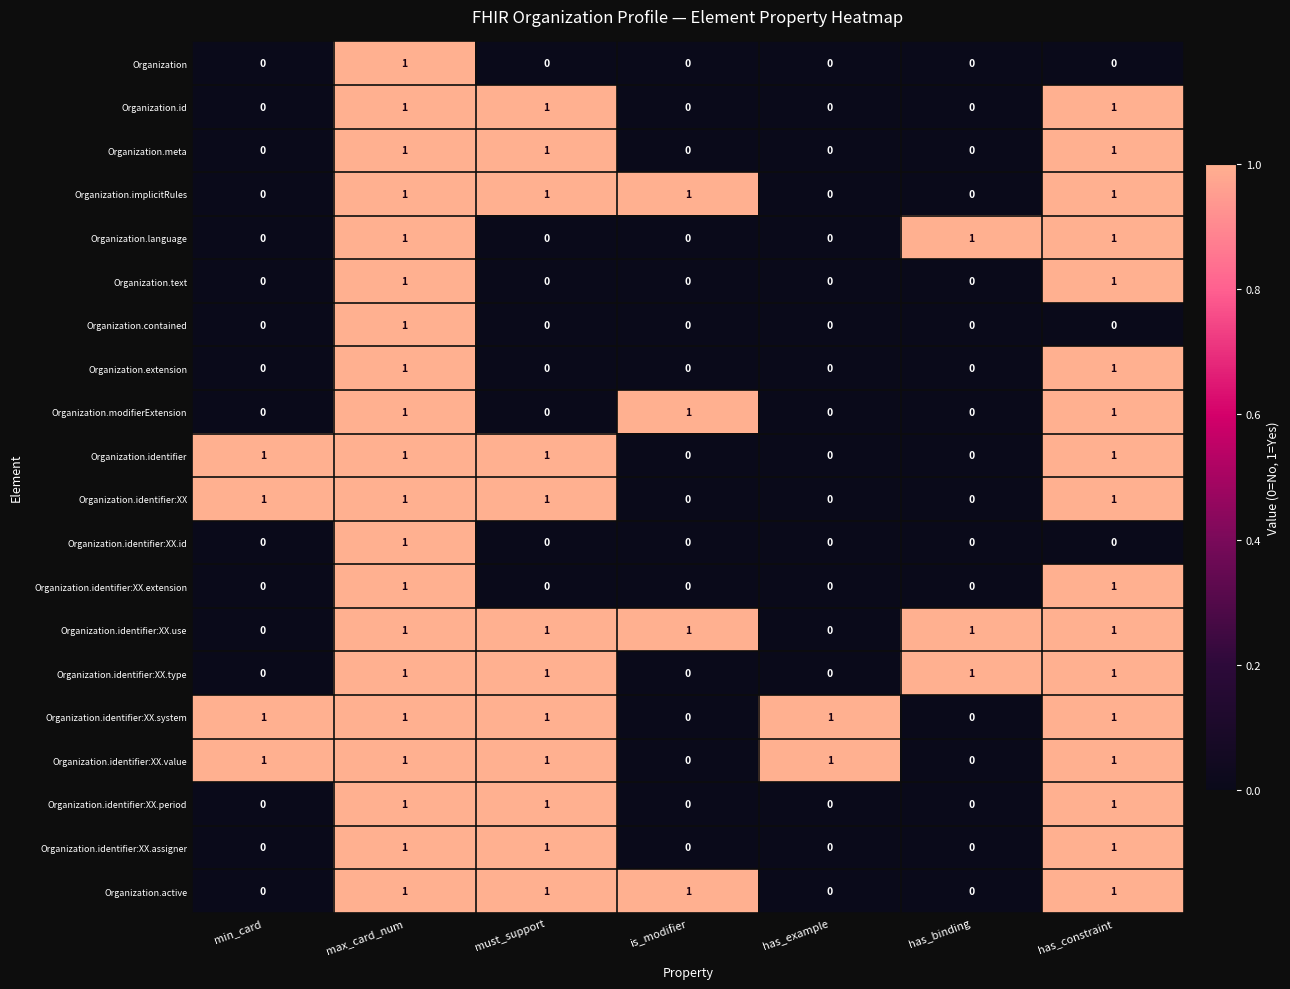

At which category is the sum across all series the highest?

max_card_num